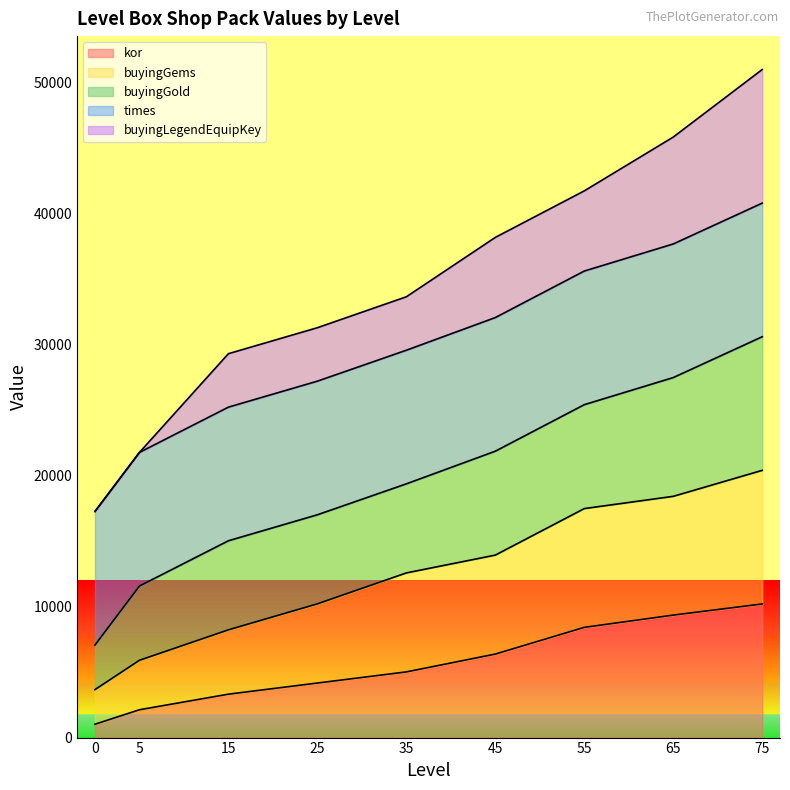

True or false: buyingGems and buyingLegendEquipKey intersect in this chart.

False